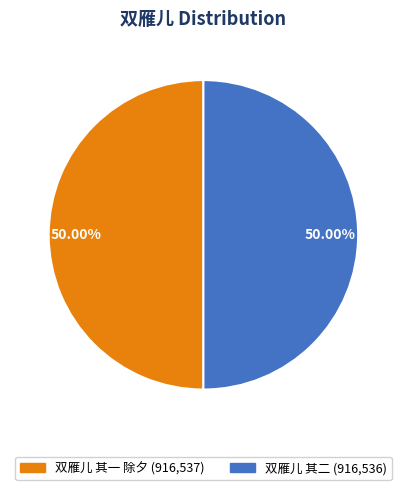

Is it true that 双雁儿 其二 is 58% of the pie?

False